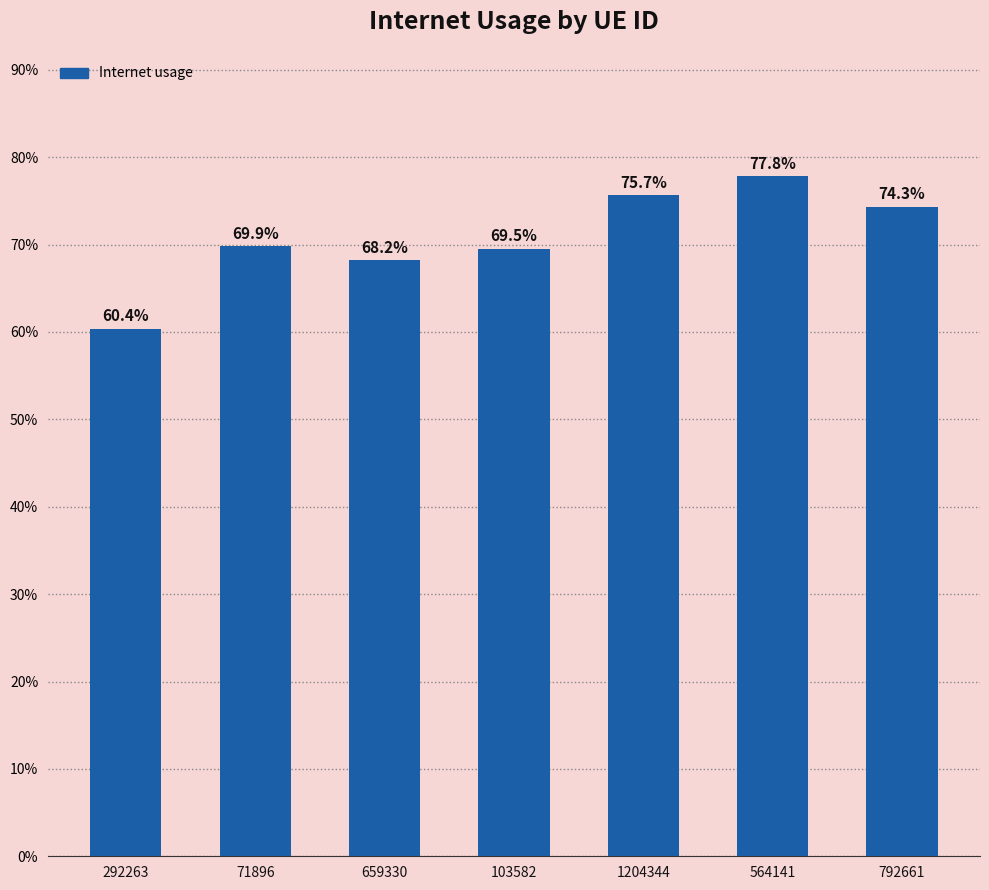

What is the label of the 5th bar from the right?

659330